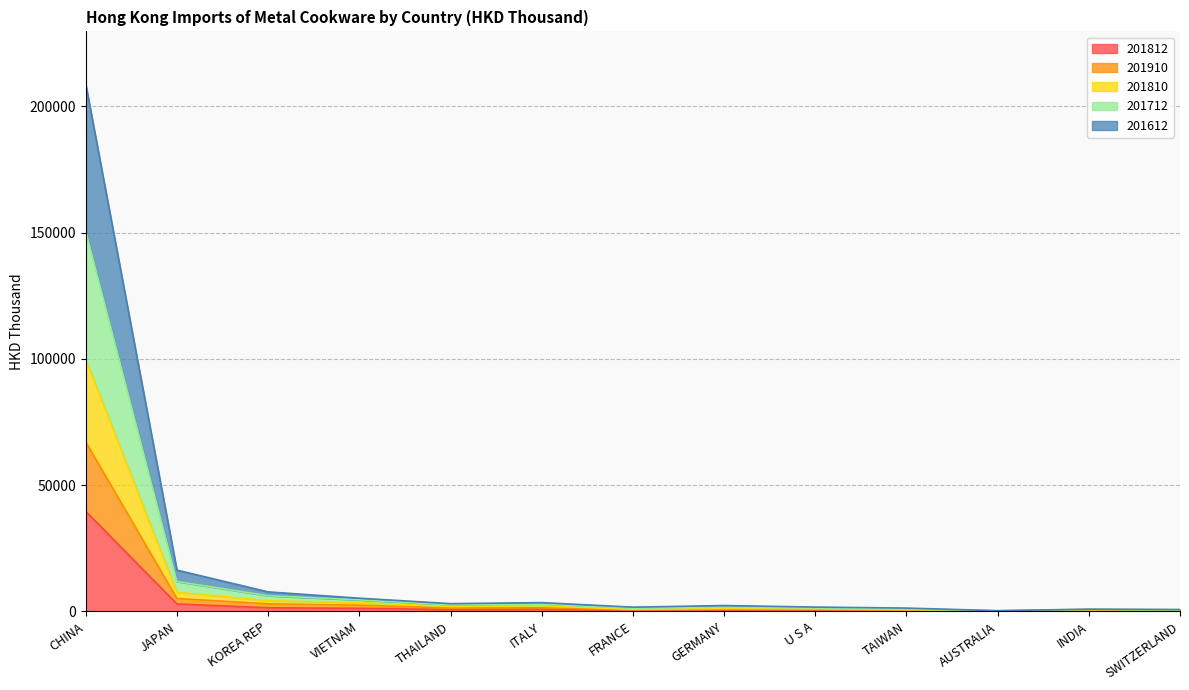

How many values in the 201910 series are below 769?

6